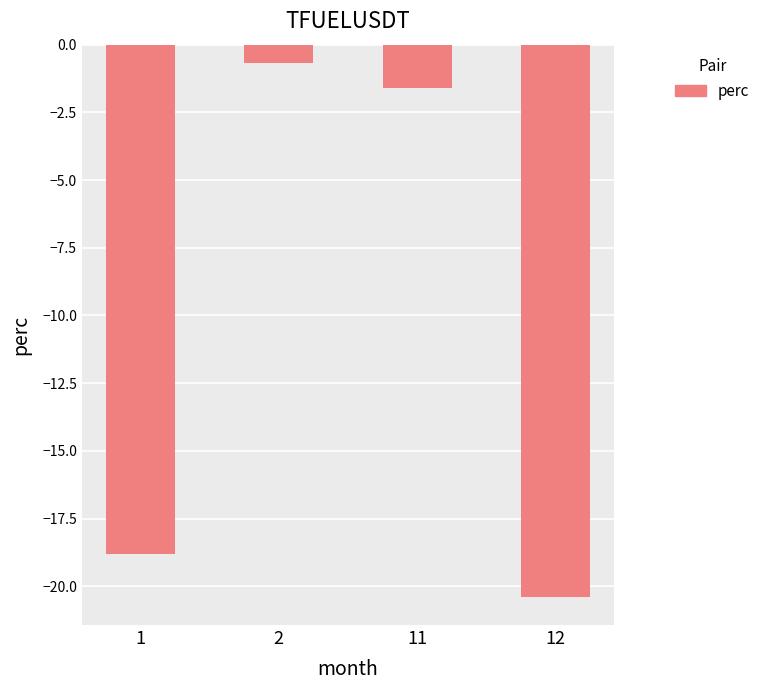

Are the bars grouped side by side (vs. stacked)?

No